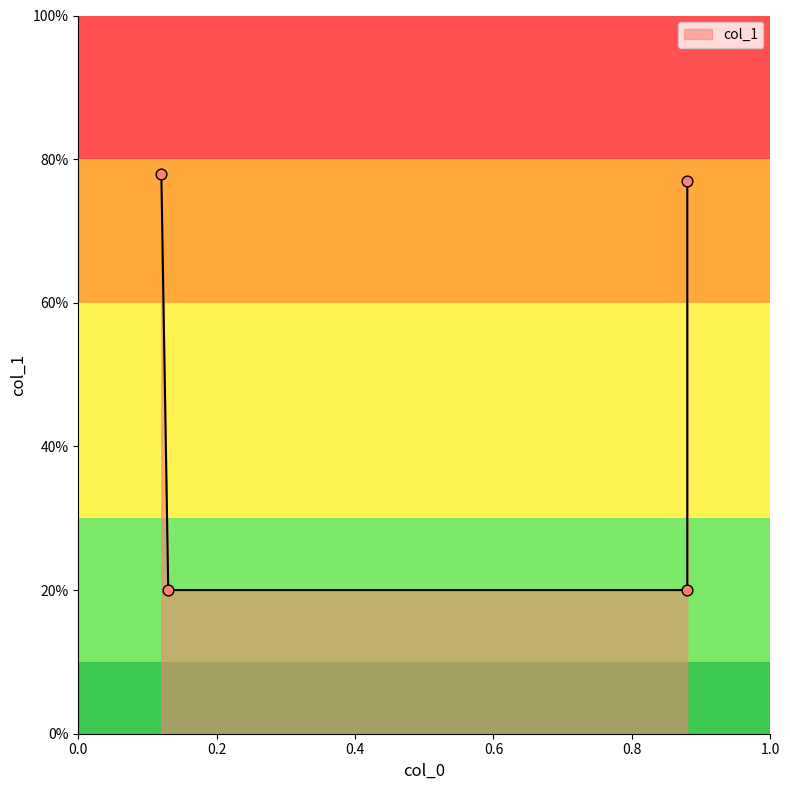

Between 0.13 and 0.88, which is larger?

0.88